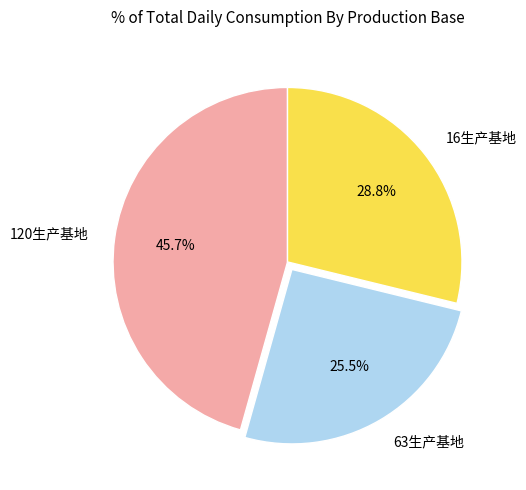

Combined, do 16生产基地 and 63生产基地 account for over 50%?

Yes